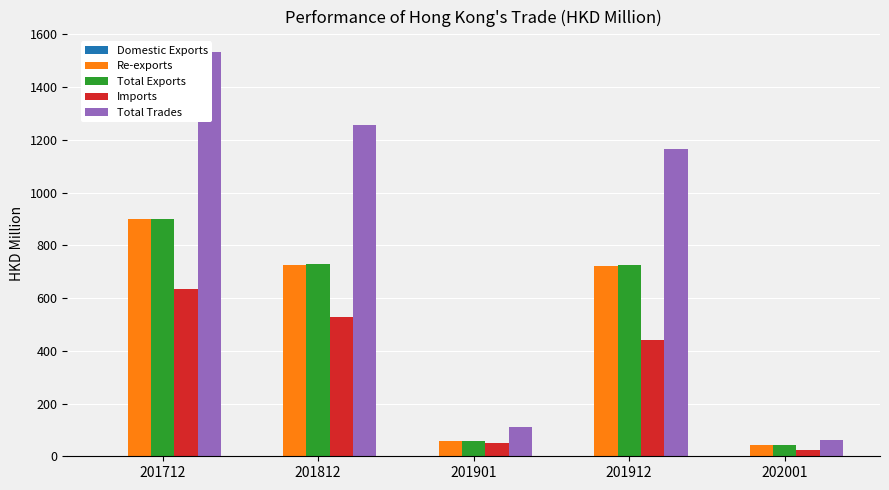

What is the difference between the highest and lowest values at 201912?

1165.0